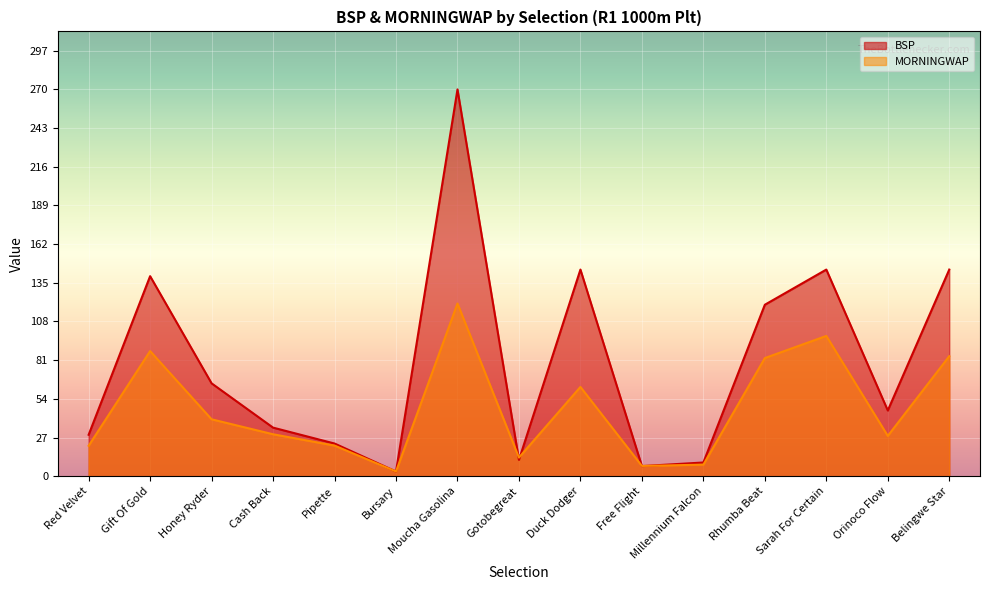

Is it true that BSP equals 12.2 at Red Velvet?

False